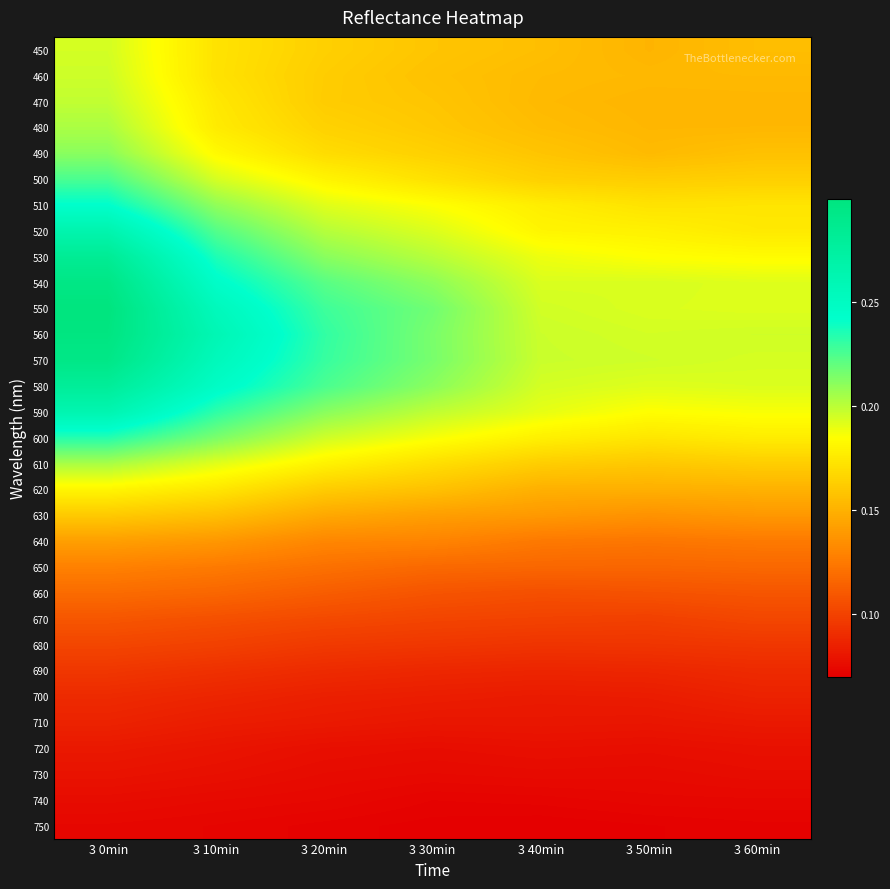

How many series are shown in this chart?

31